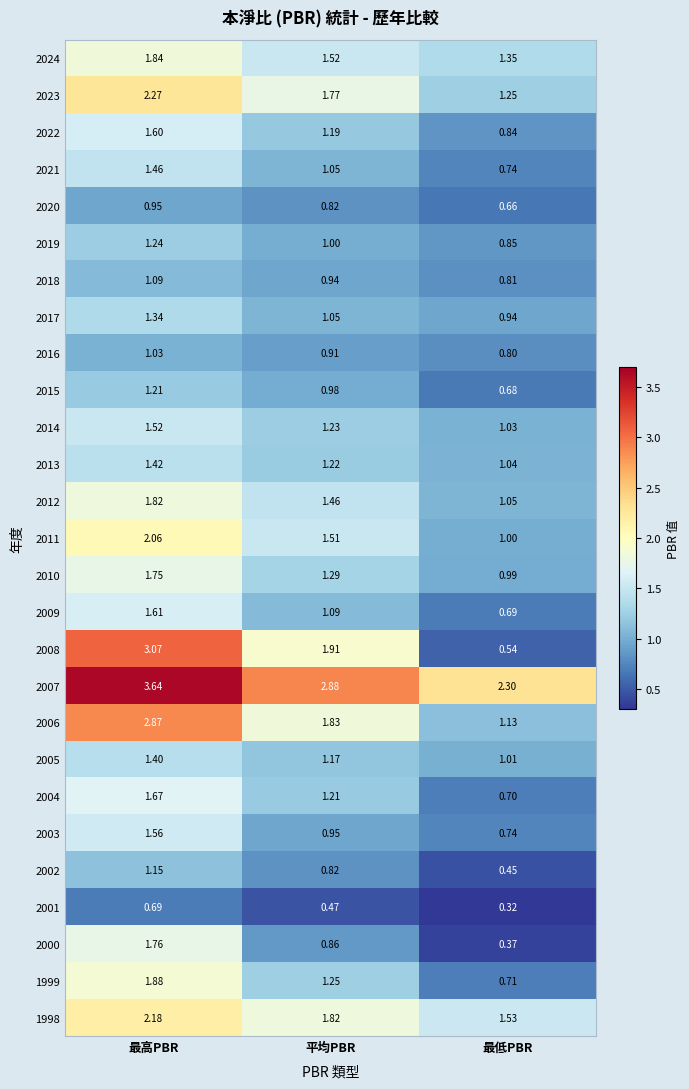

Which category has the lowest value in the 2023 series?

最低PBR